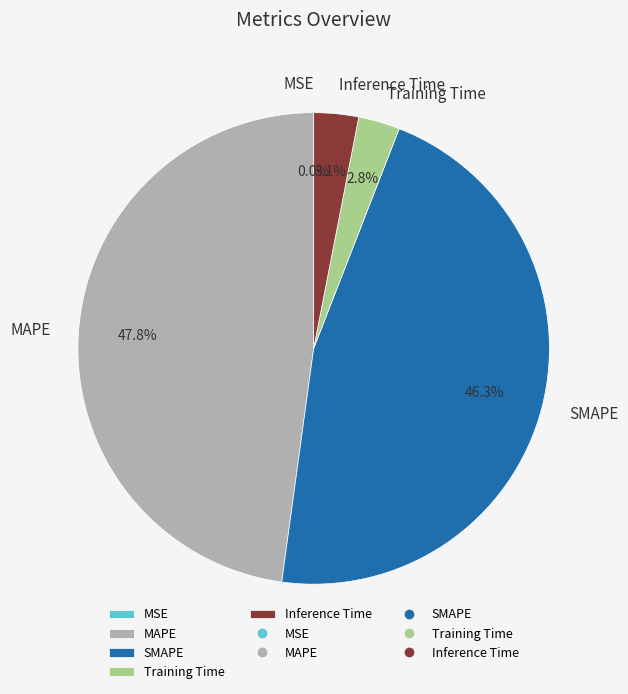

Which category has the biggest portion of the pie?

MAPE